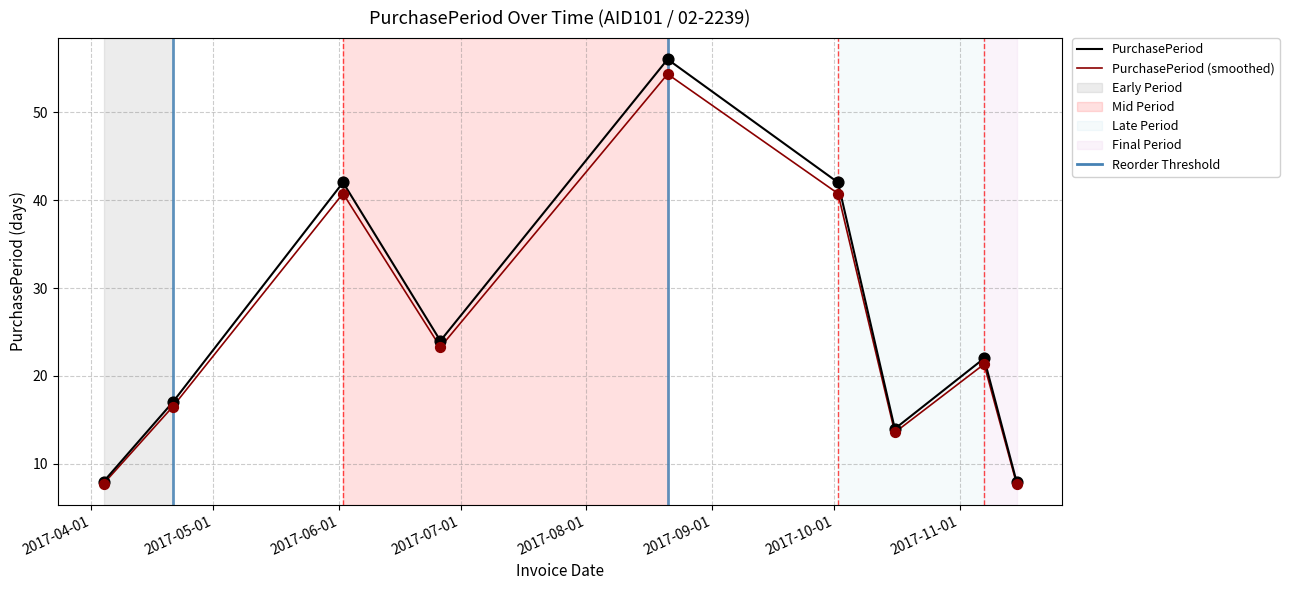

What is the lowest value of the PurchasePeriod series?

8.0